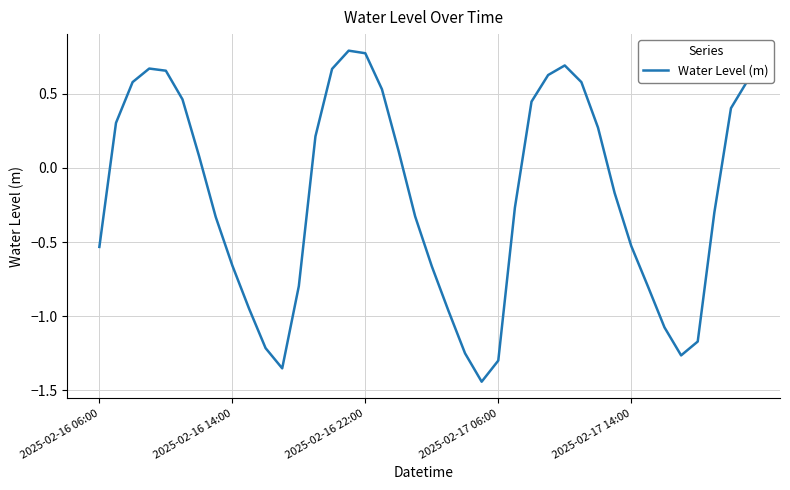

What is the difference between the maximum and minimum values?

2.2